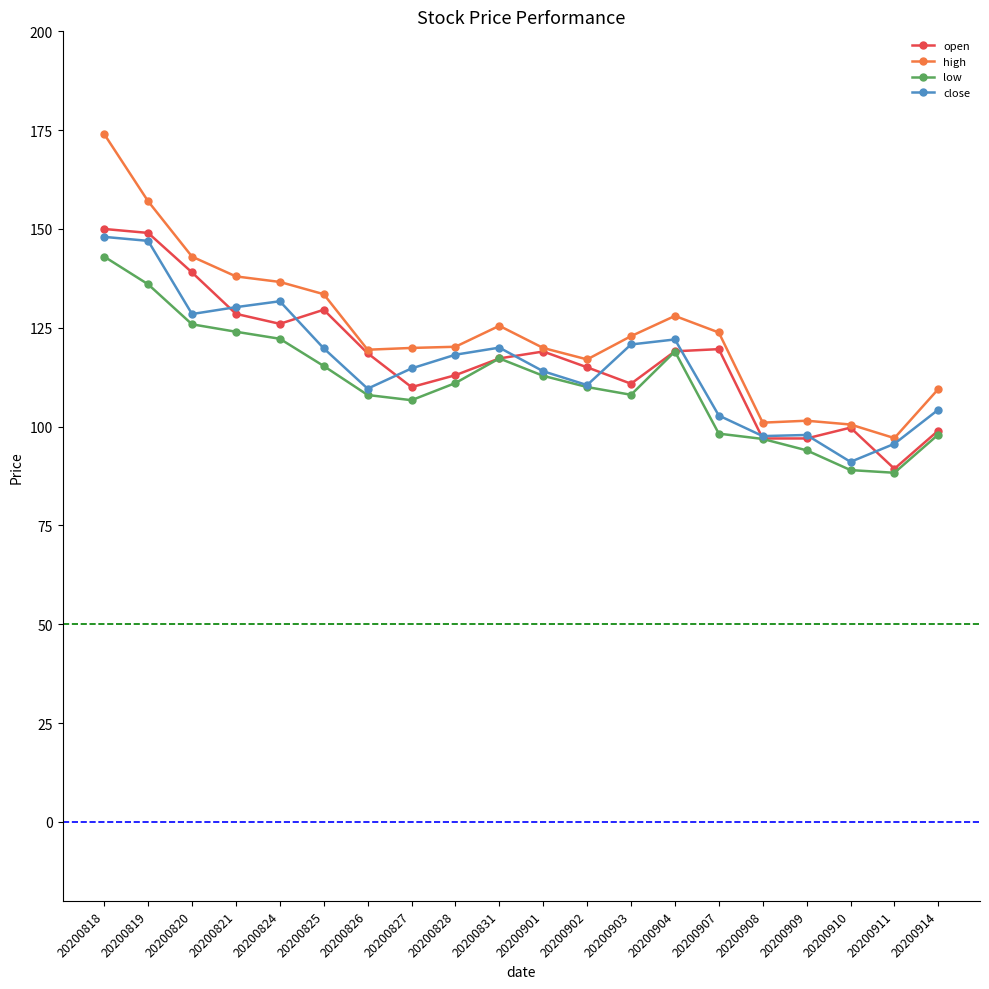

How many lines are shown in the chart?

4